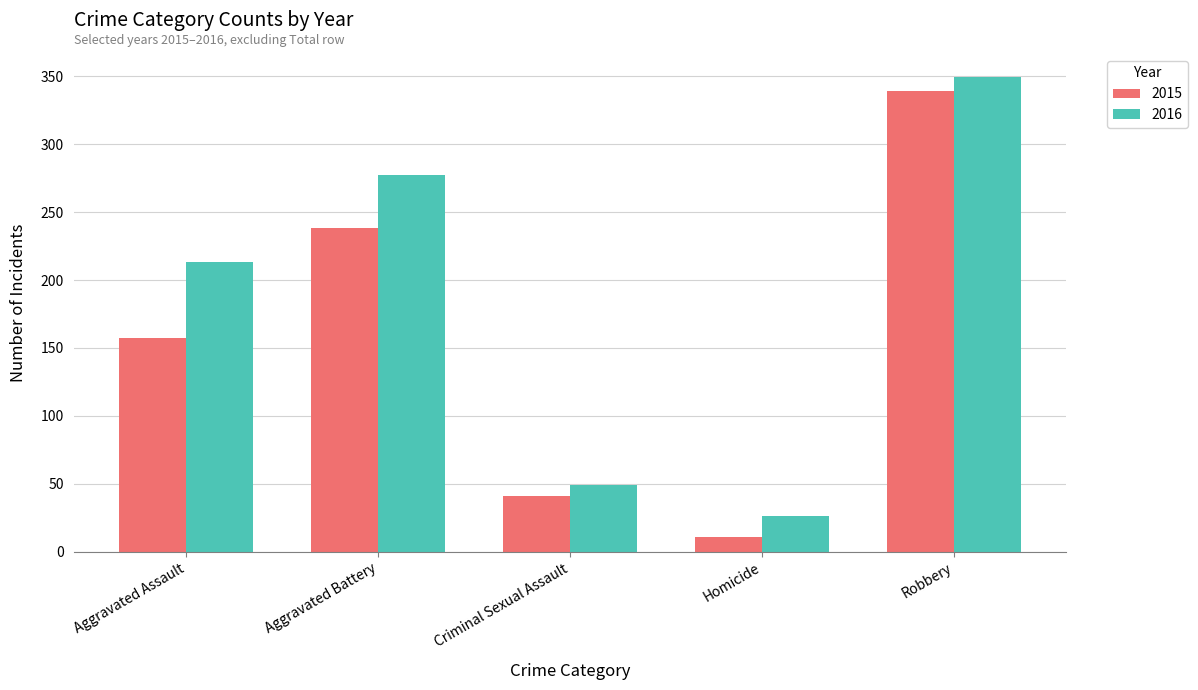

What is the lowest value of the 2016 series?

26